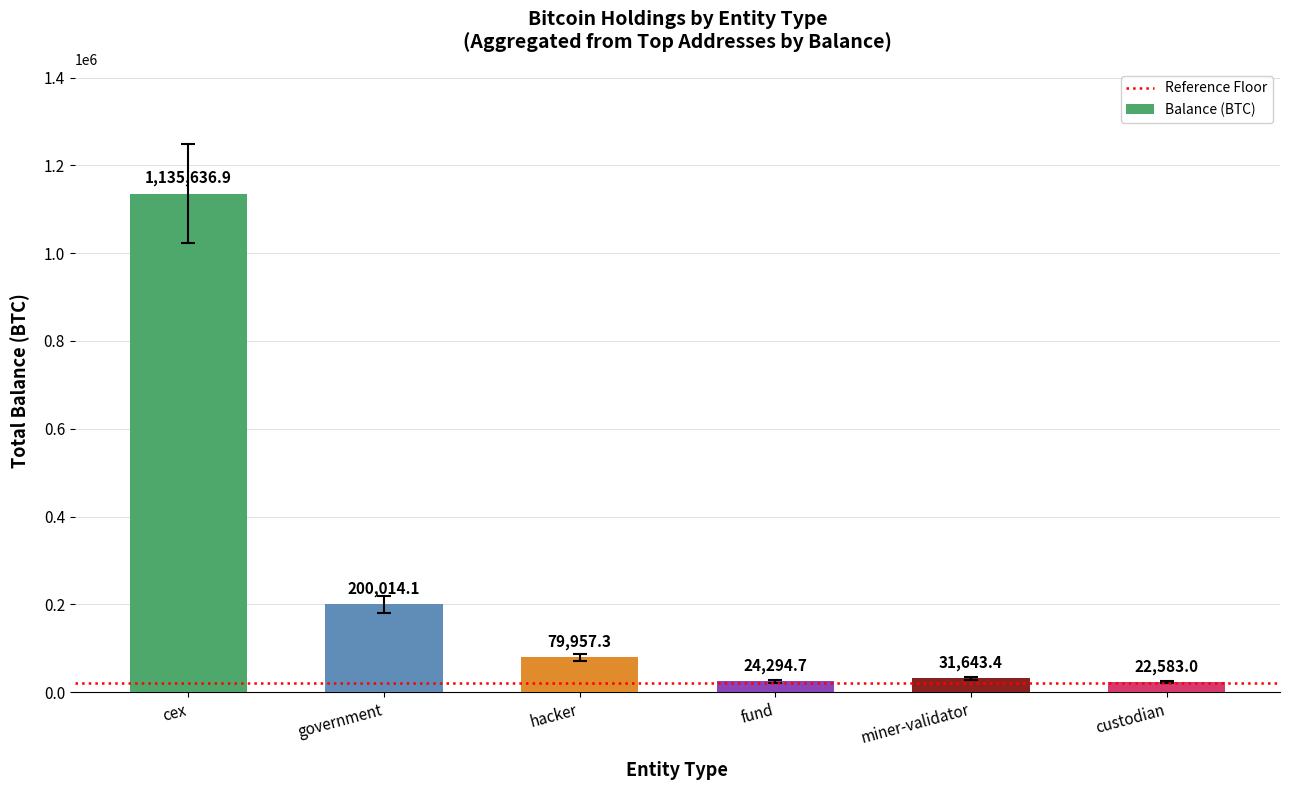

Which category has the lowest value across all series?

custodian